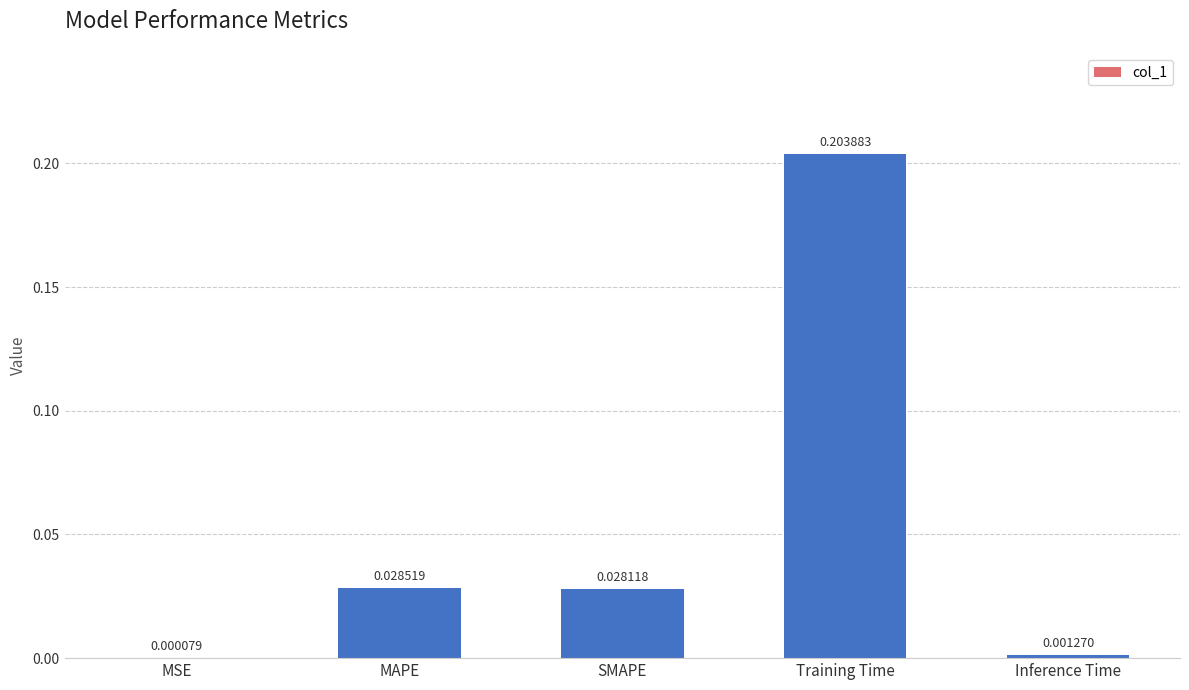

At which label is the value closest to 0?

MSE